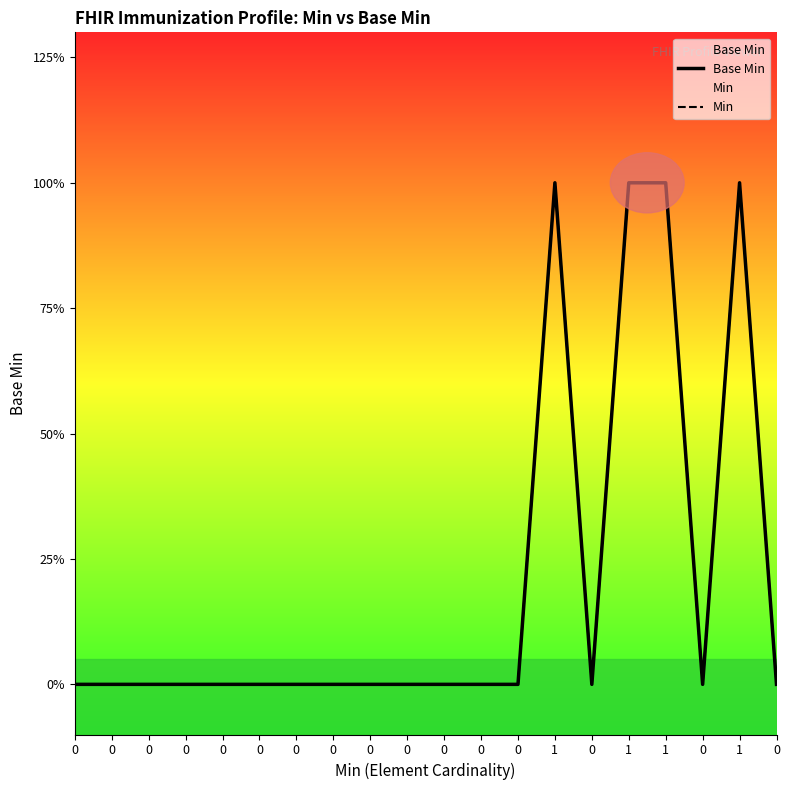

The Base Min series shows 0 at 0. True or false?

True